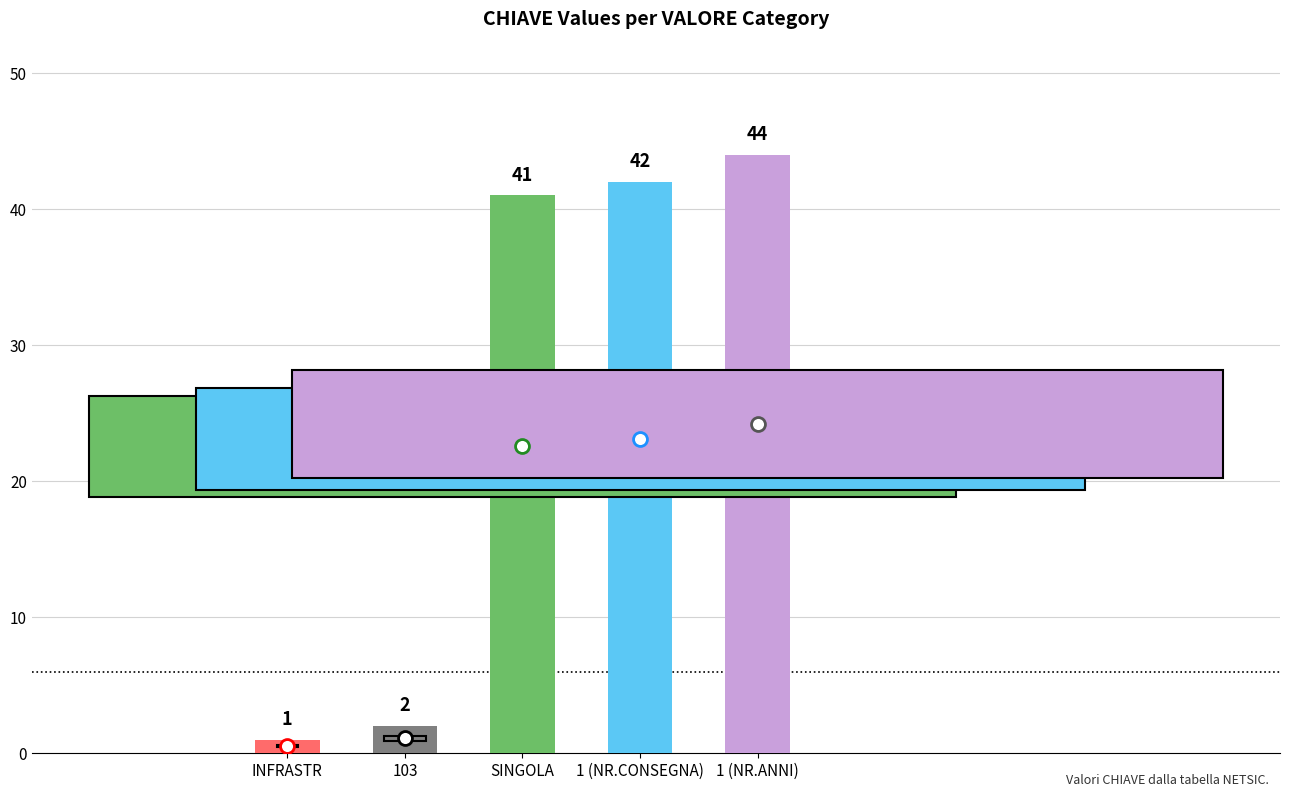

How many series are shown in this chart?

1